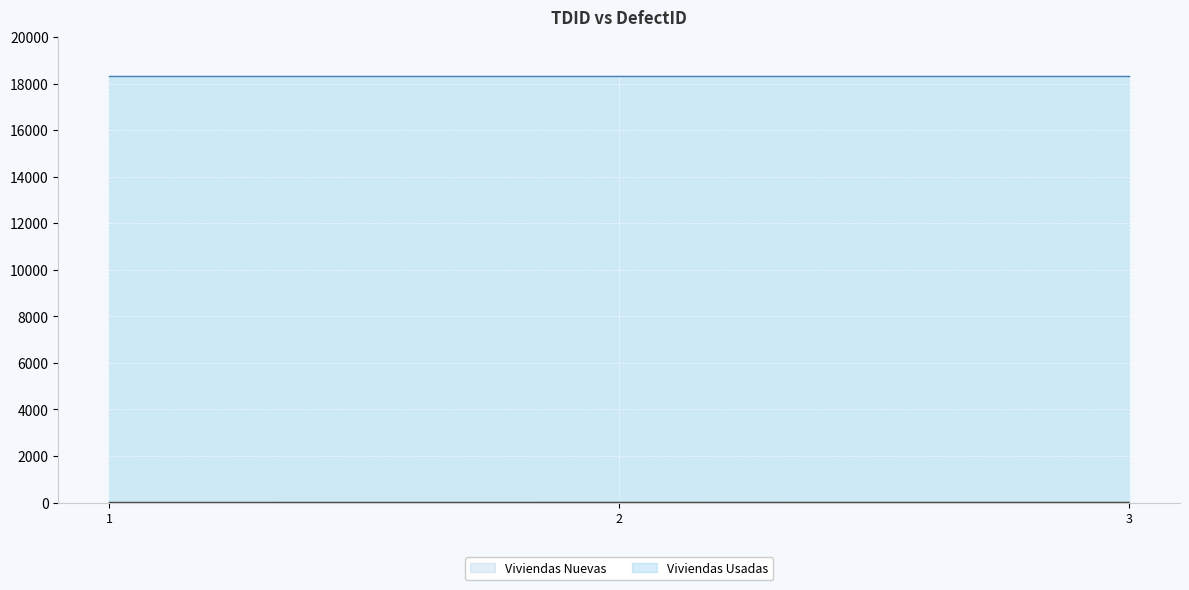

At which label is the value closest to 2?

2